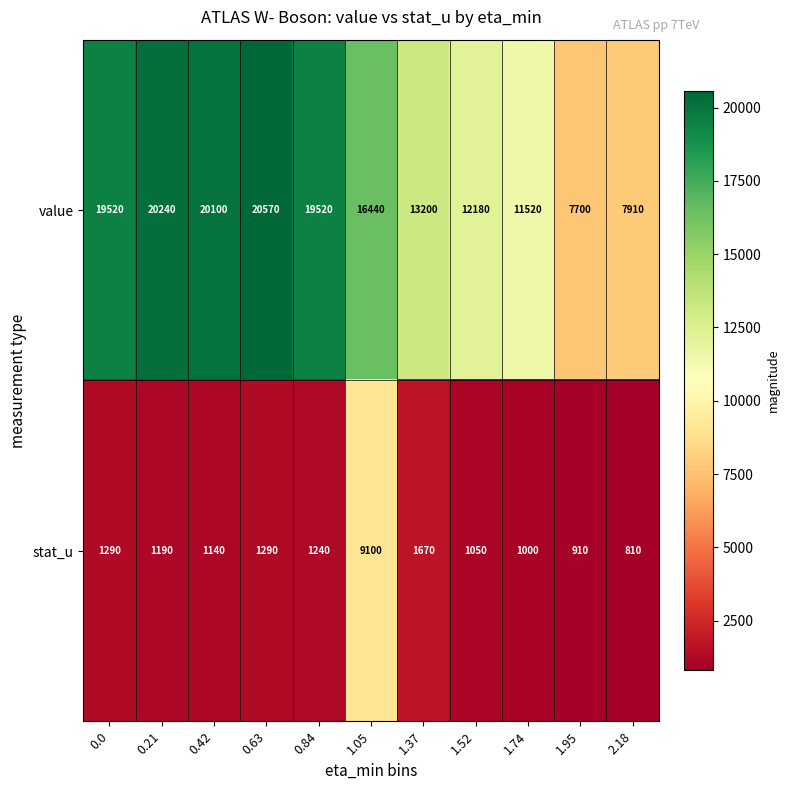

How many categories are shown in the chart?

11